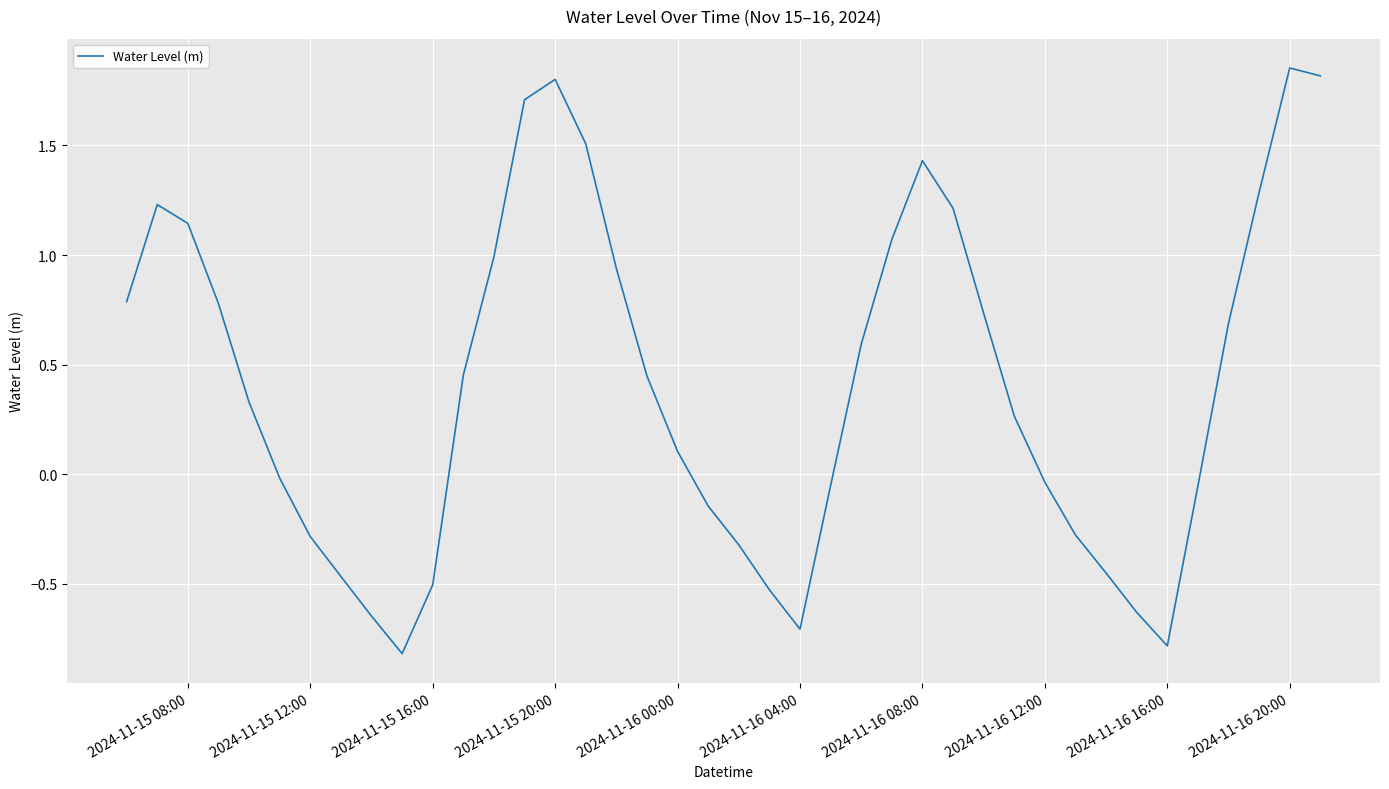

What is the smallest value displayed?

-0.8